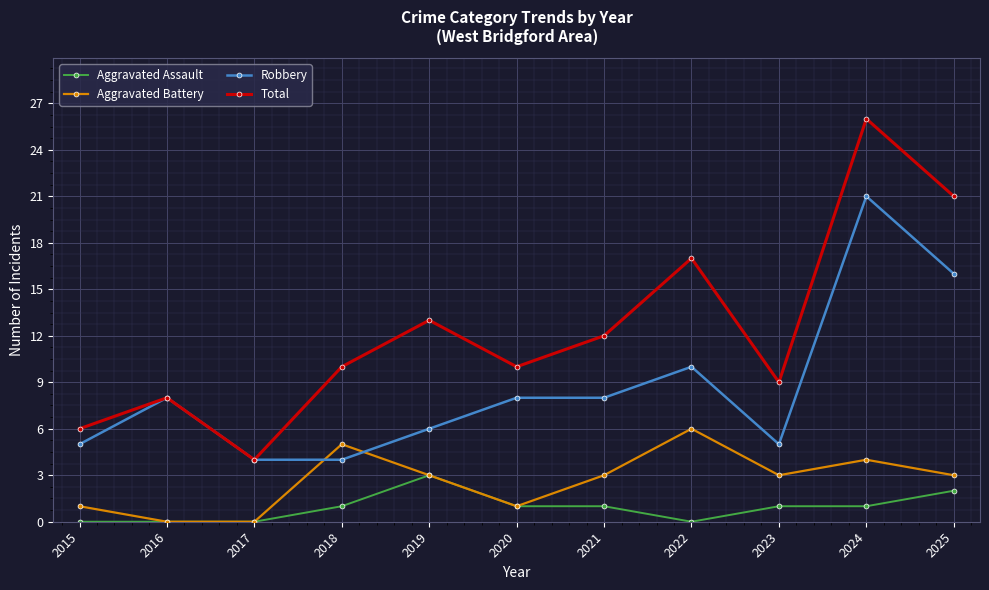

What value does the Aggravated Battery series have at 2015?

1